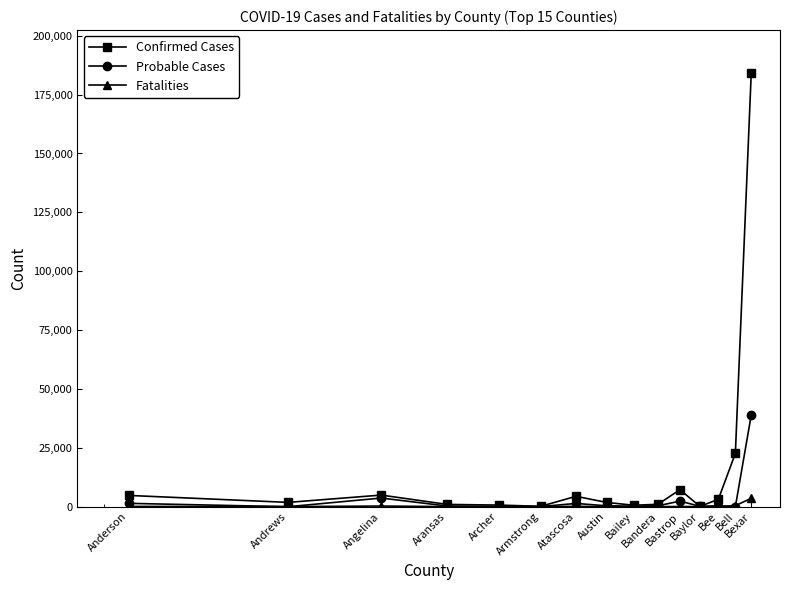

What is the maximum value for Confirmed Cases?

183999